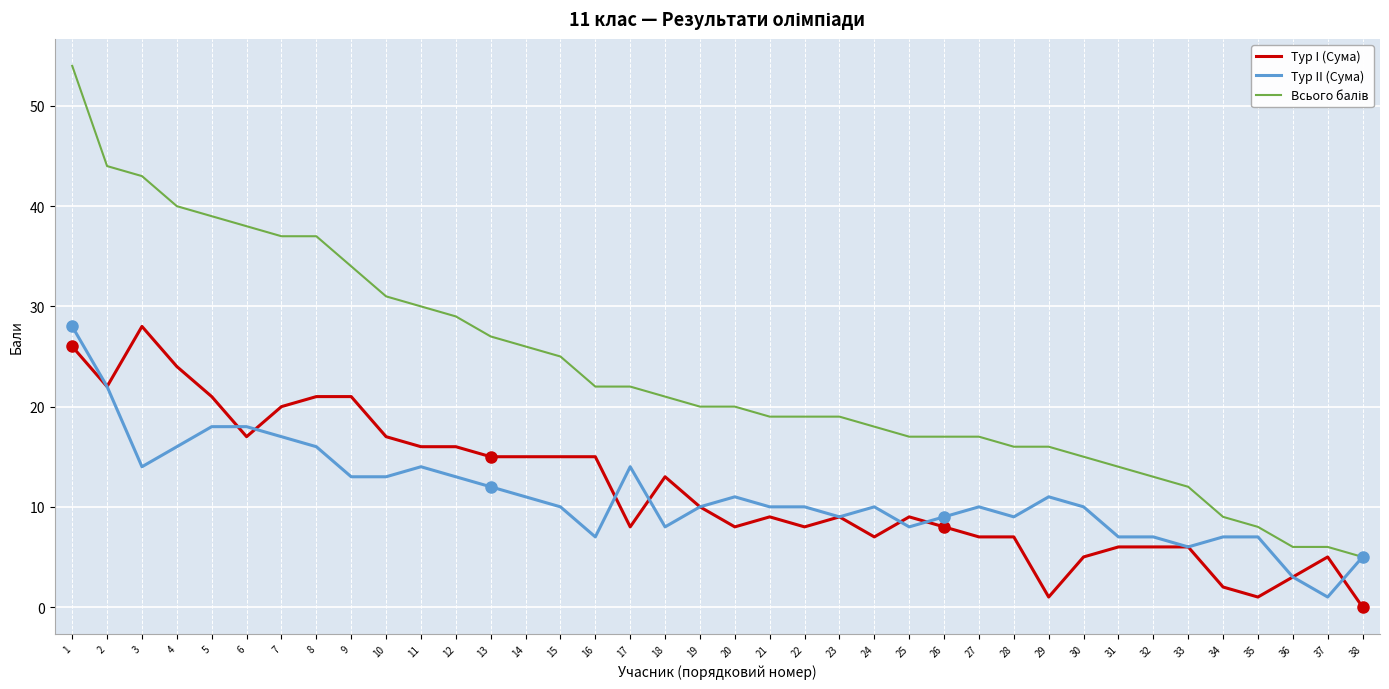

True or false: Тур I (Сума) has a value of 20 at 16.

False